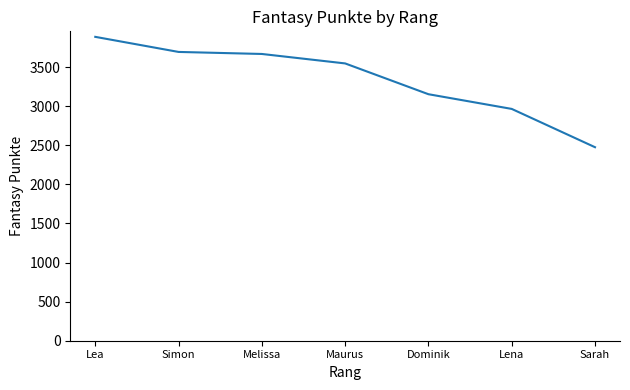

What is the average value?

3342